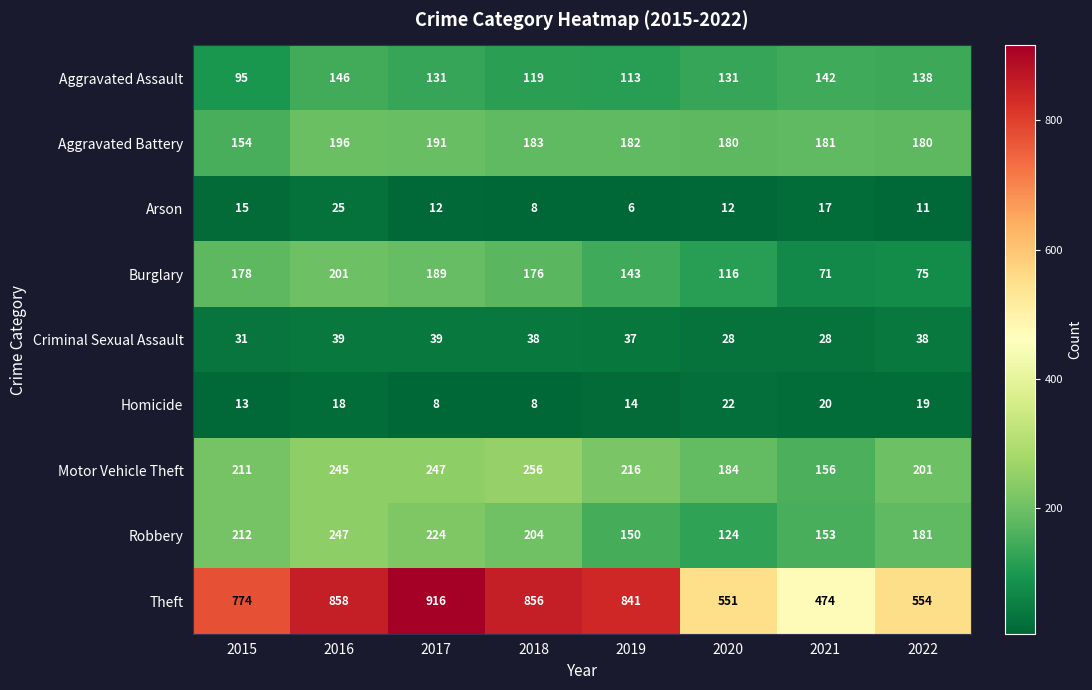

Which series has the widest spread of values?

Theft